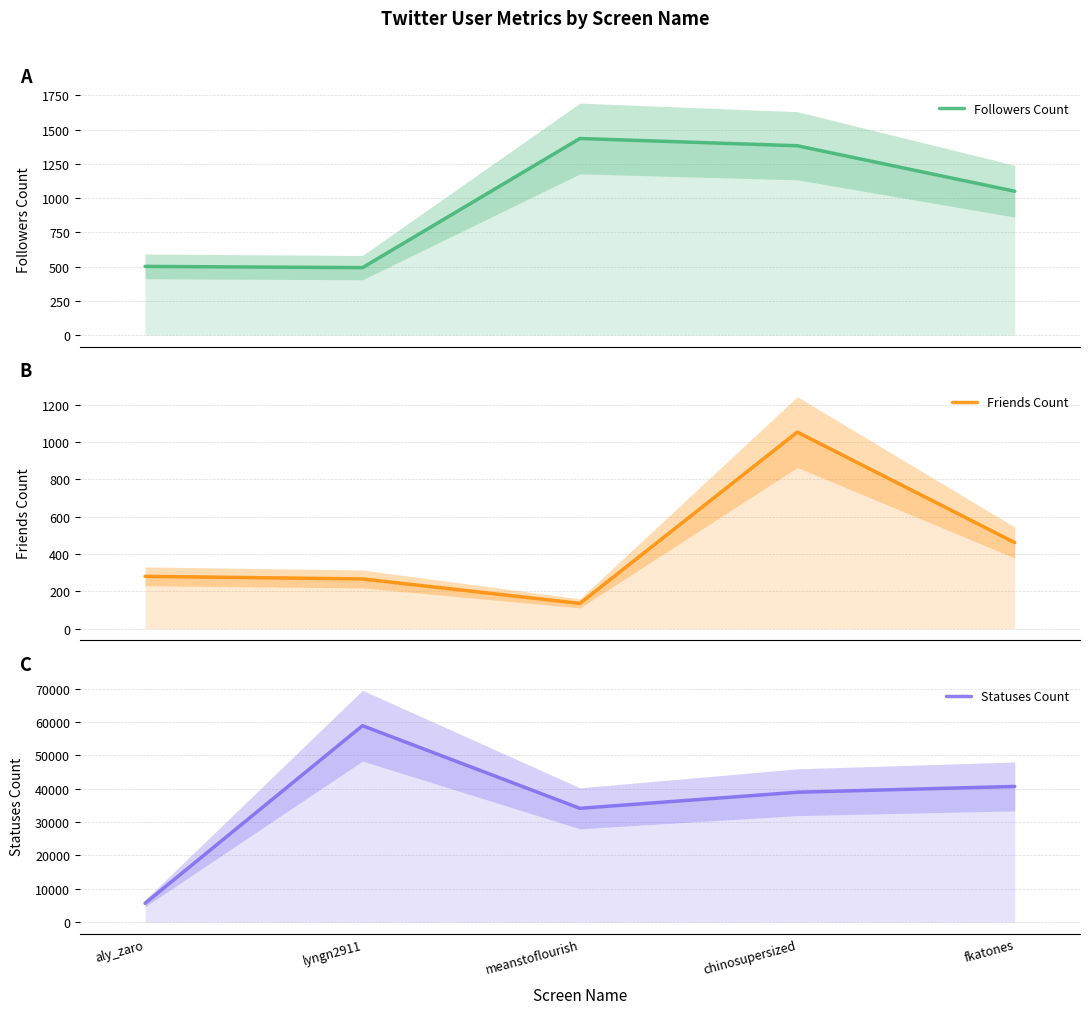

What is the label of the 3rd point from the left?

meanstoflourish